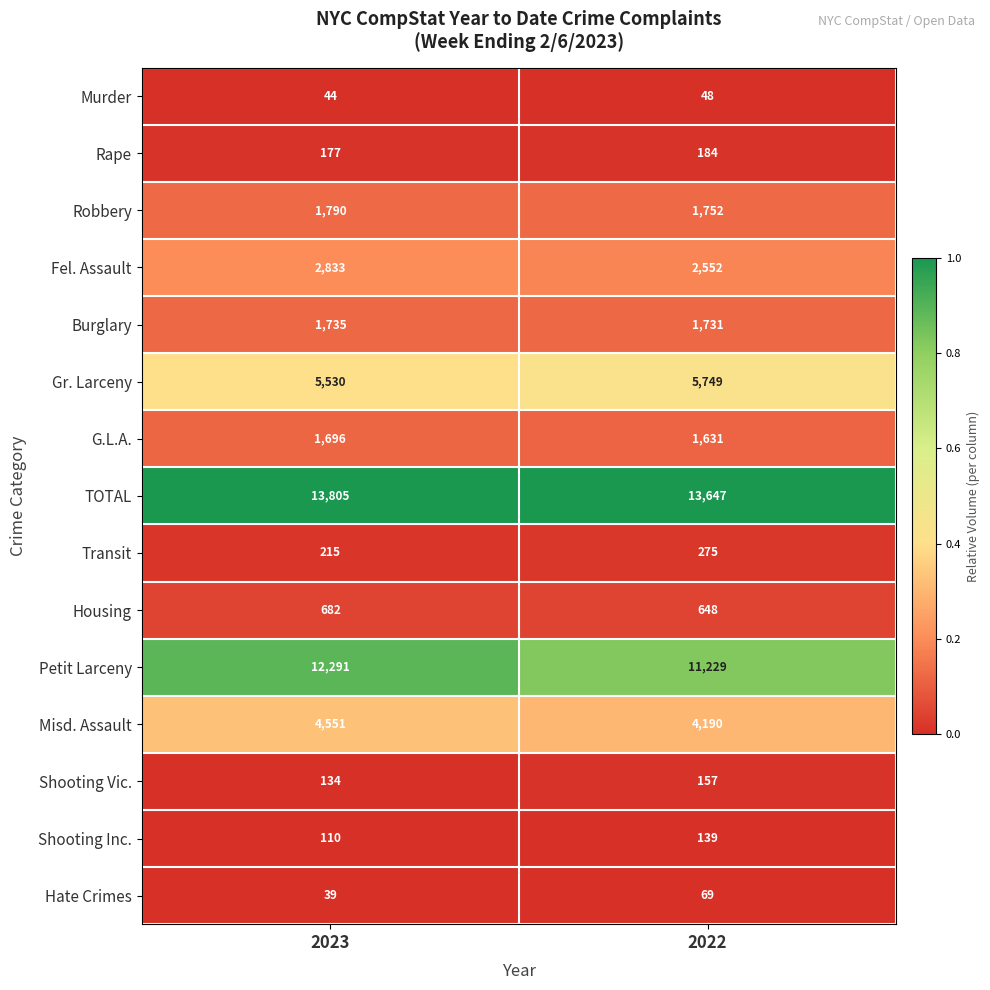

Rank the series by their maximum value, from highest to lowest.

TOTAL, Petit Larceny, Gr. Larceny, Misd. Assault, Fel. Assault, Robbery, Burglary, G.L.A., Housing, Transit, Rape, Shooting Vic., Shooting Inc., Hate Crimes, Murder